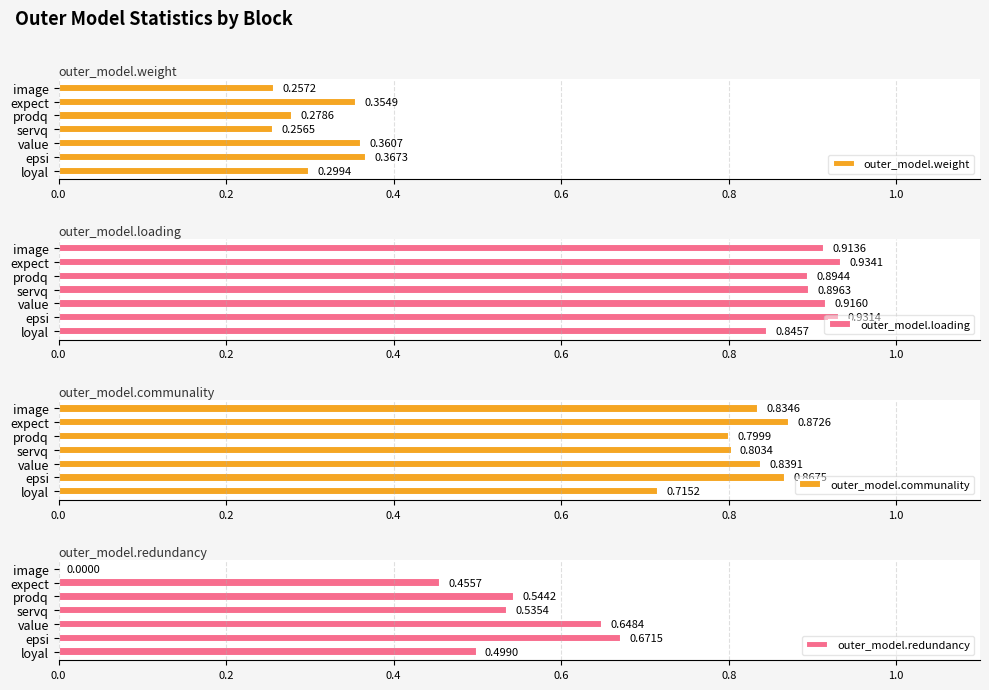

At which label does outer_model.weight reach its peak?

epsi